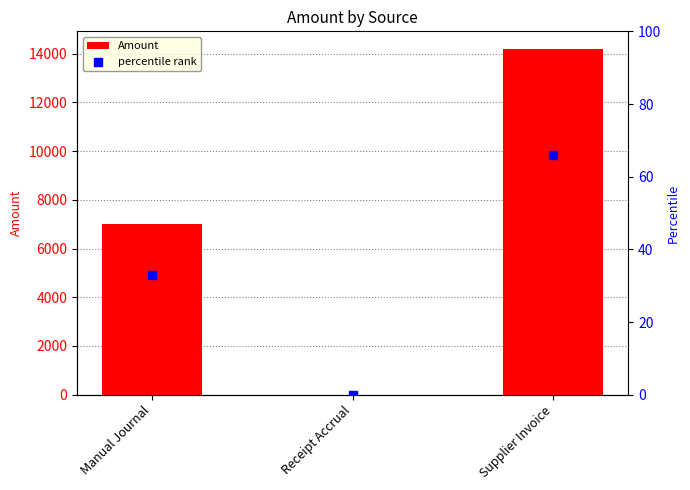

What is the total value across all series at Supplier Invoice?

14269.3